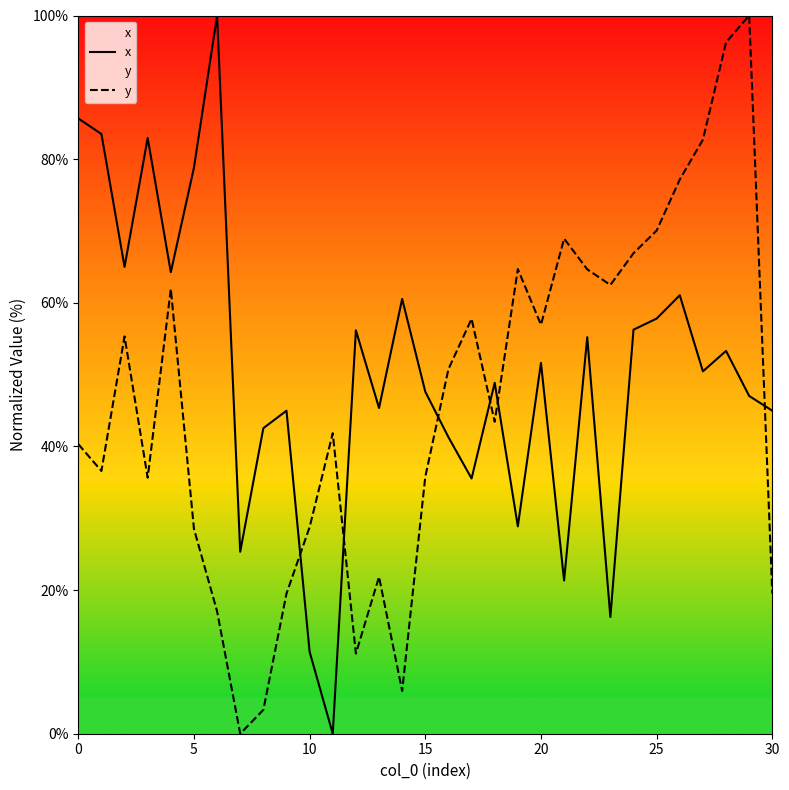

Reading right to left, list all the values displayed in this chart.

x: 45.0	47.0	53.3	50.5	61.0	57.8	56.3	16.2	55.2	21.3	51.6	28.9	48.9	35.5	41.3	47.6	60.5	45.4	56.2	0.0	11.4	45.0	42.5	25.3	100.0	78.8	64.3	82.9	65.0	83.5	85.7
y: 19.5	100.0	96.3	82.7	77.2	70.1	66.9	62.5	64.7	68.9	56.9	64.7	43.4	57.8	50.8	35.8	6.0	21.8	11.2	41.8	28.8	19.5	3.3	0.0	17.0	28.5	61.9	35.6	55.3	36.6	40.3